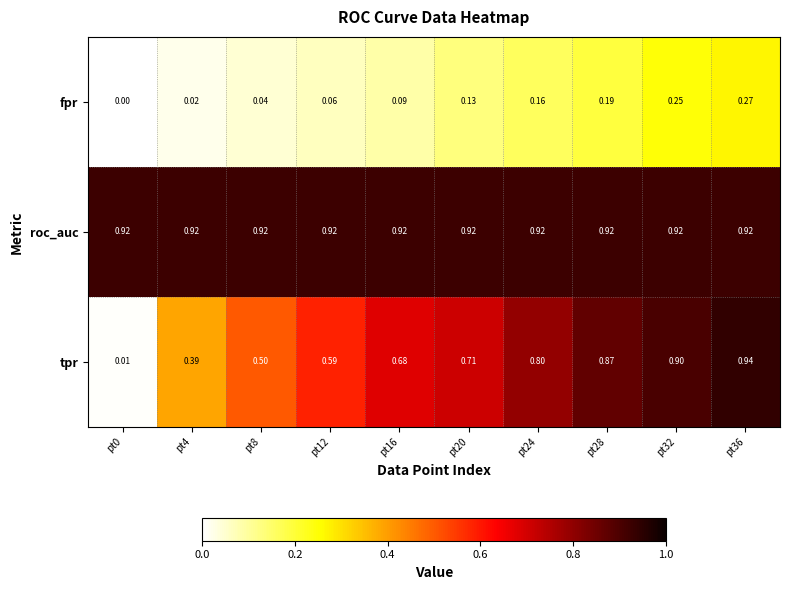

At pt0, list the series in order from largest to smallest.

roc_auc, tpr, fpr